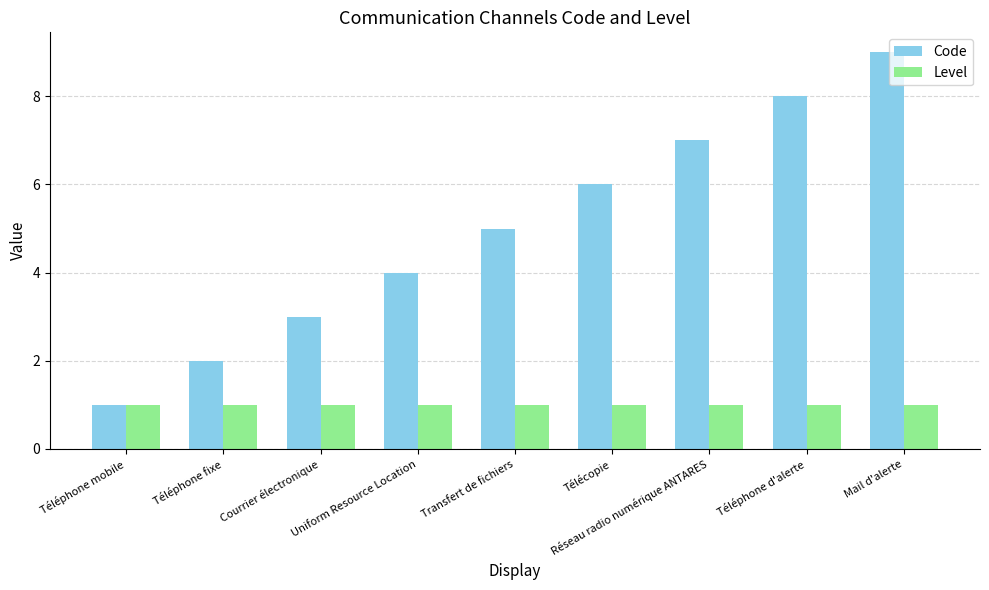

How many bars are there in each group?

2